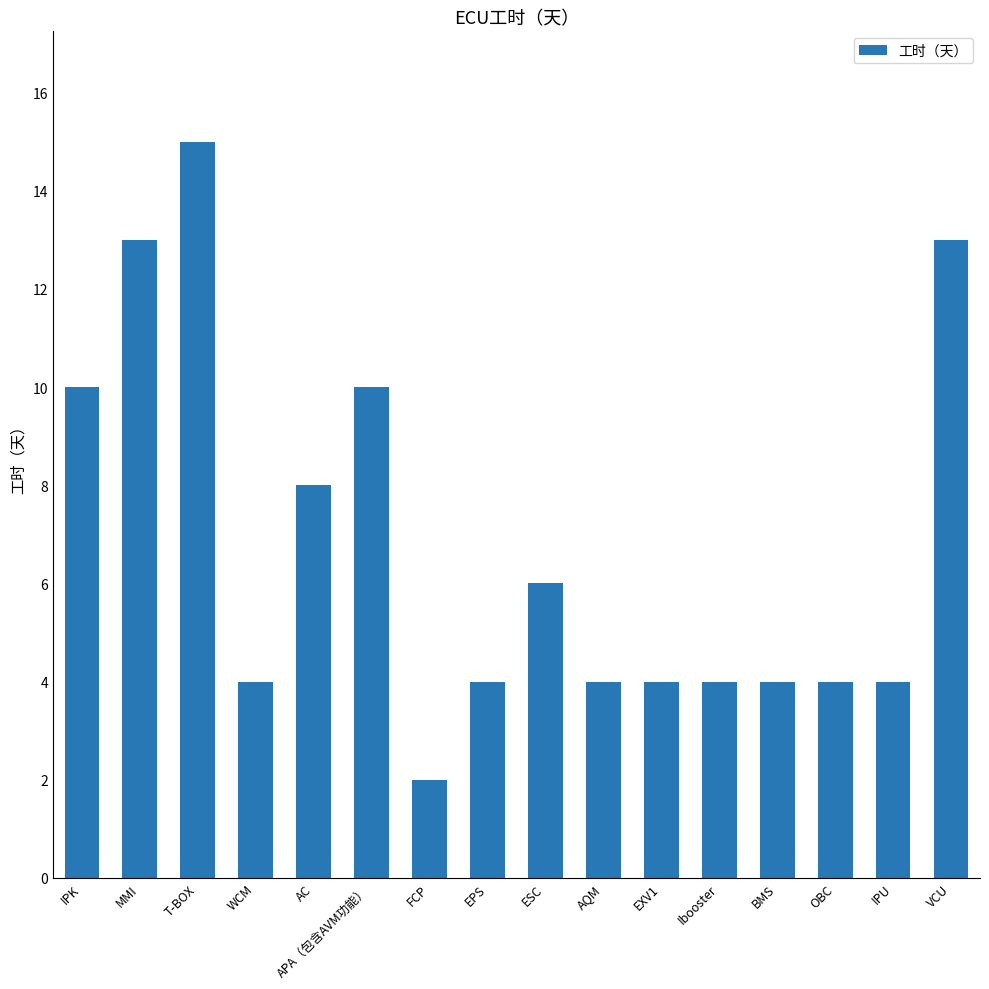

How many categories are shown in the chart?

16